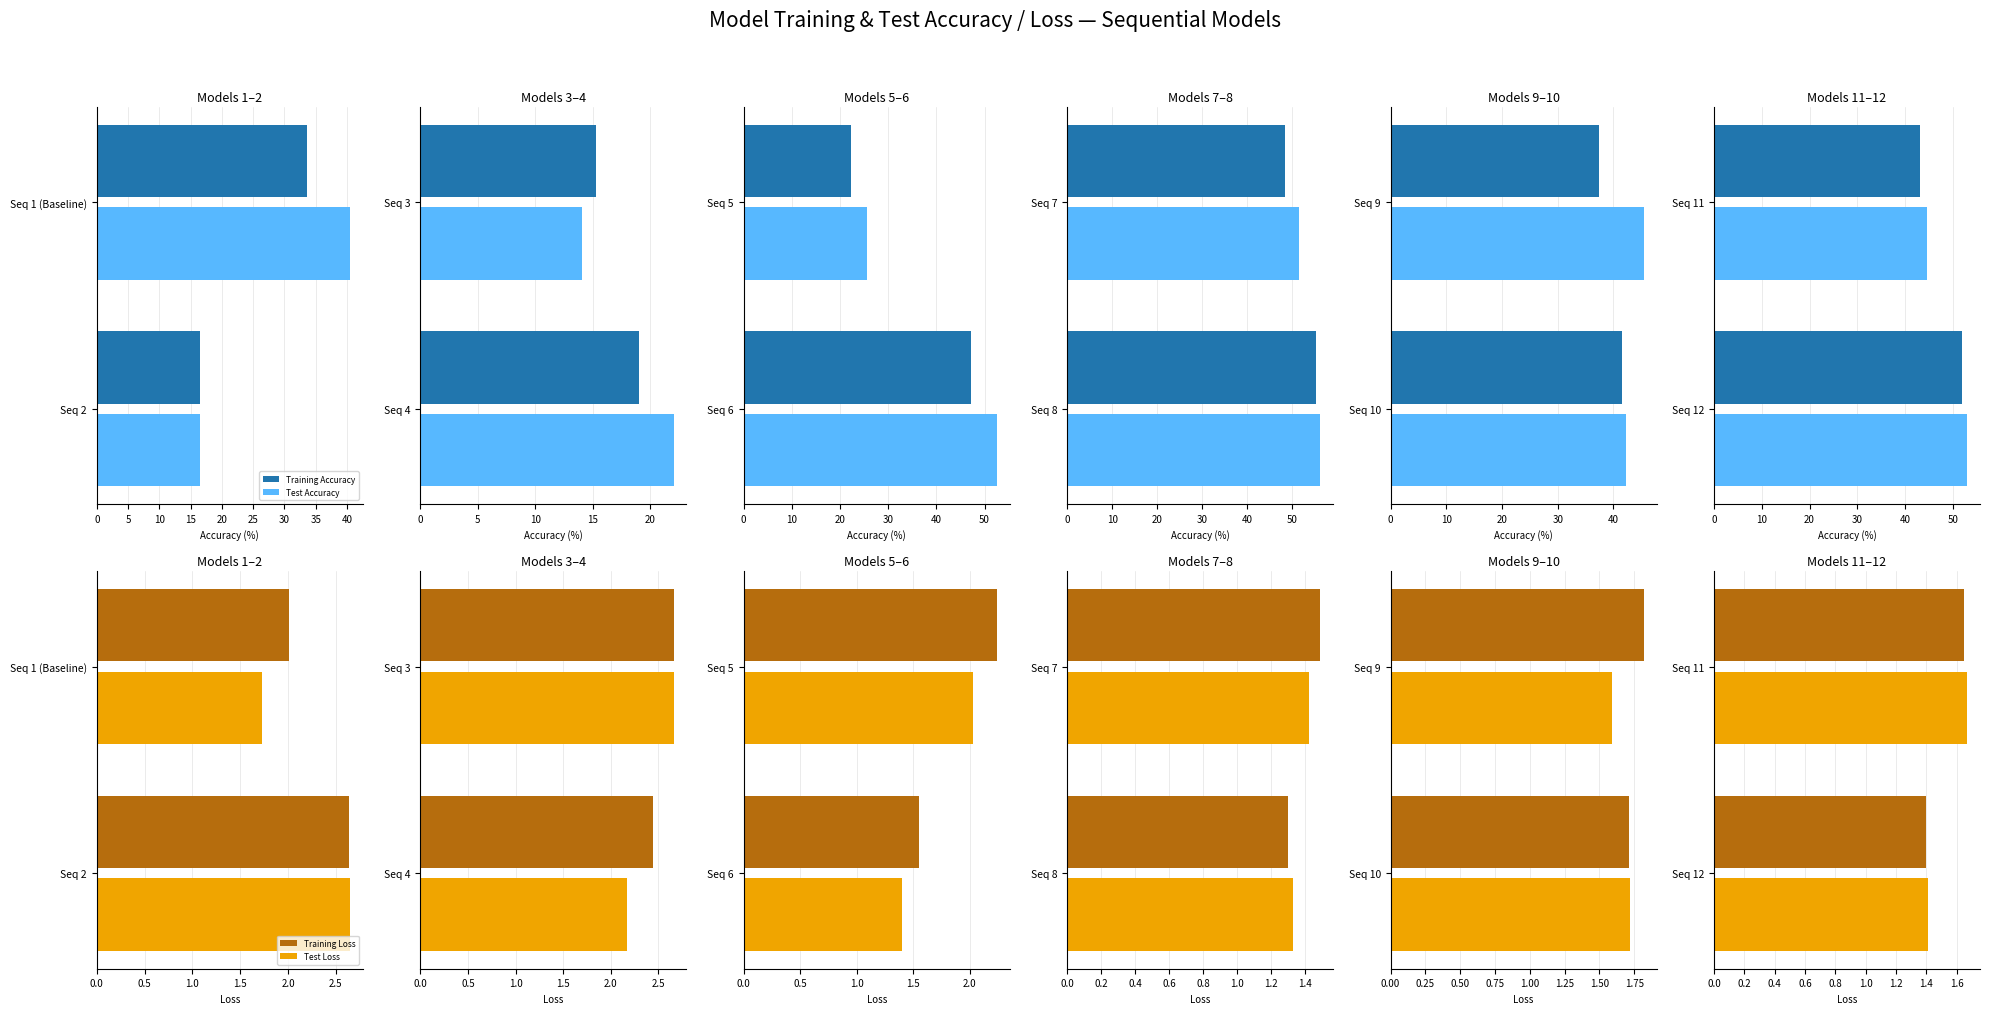

Between Seq 11 and Seq 12, which is larger?

Seq 12